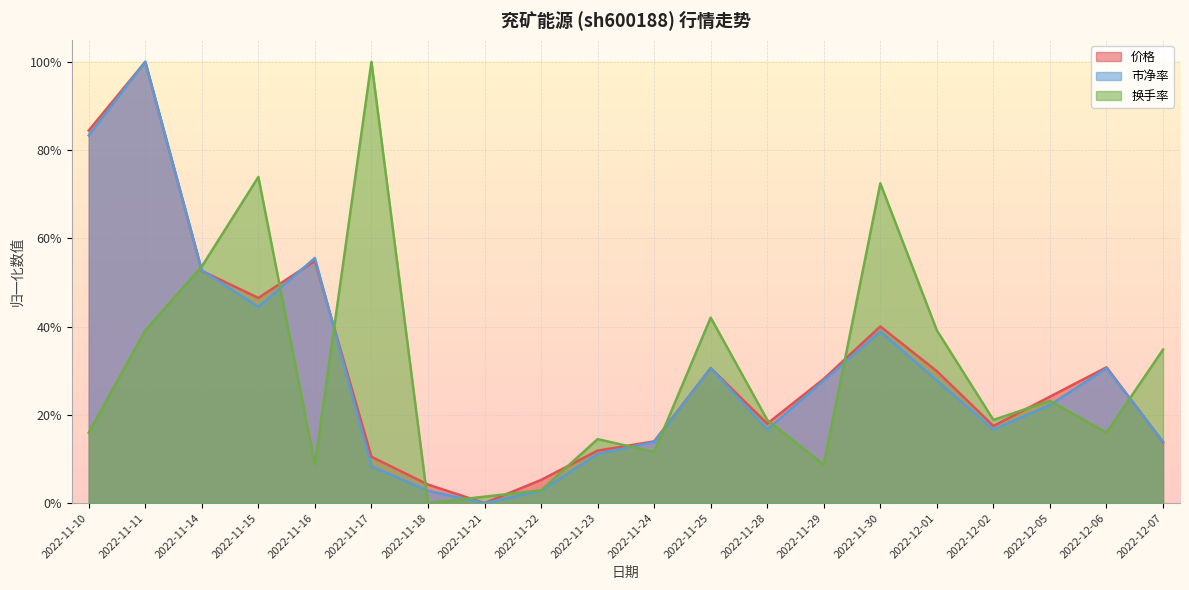

Is the value of 市净率 at 2022-11-25 greater than the value of 价格 at 2022-12-01?

Yes